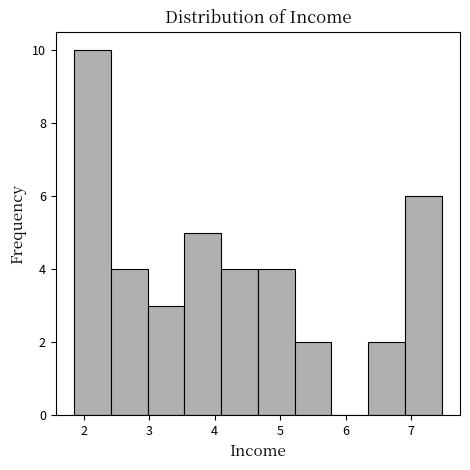

Which range on the x-axis has the tallest bar?

1.9 to 2.4